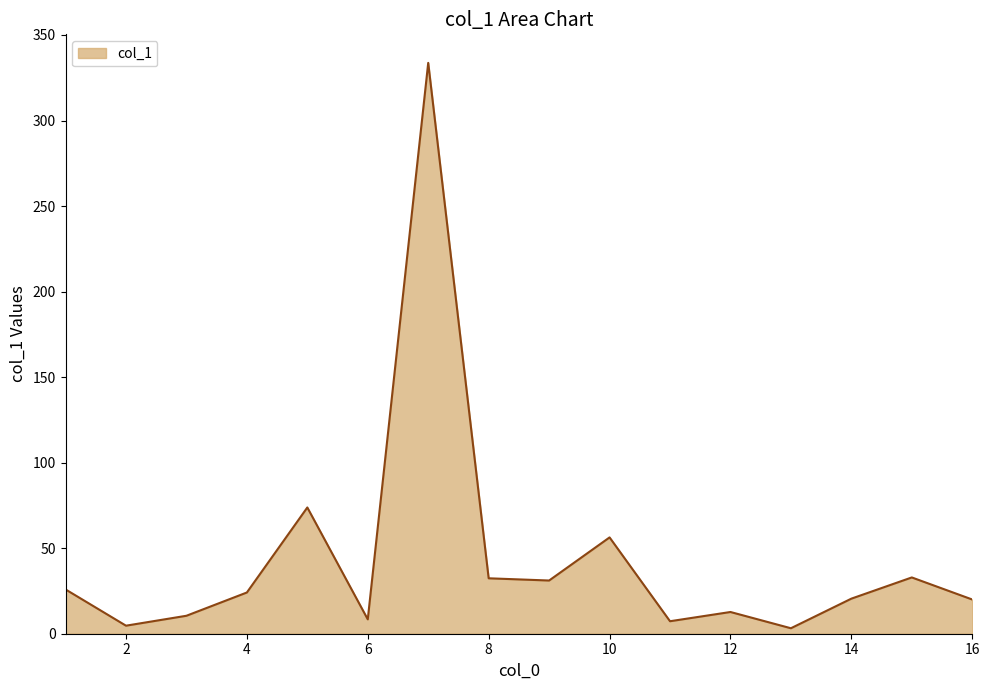

How many series are shown in this chart?

1